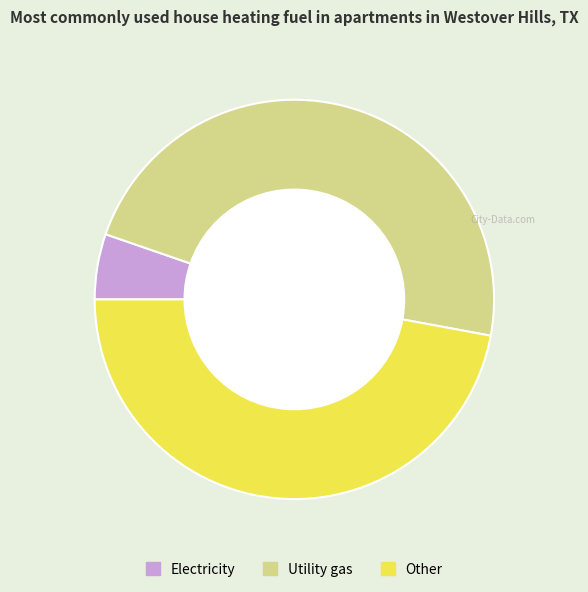

The Other slice represents 59% of the pie. True or false?

False